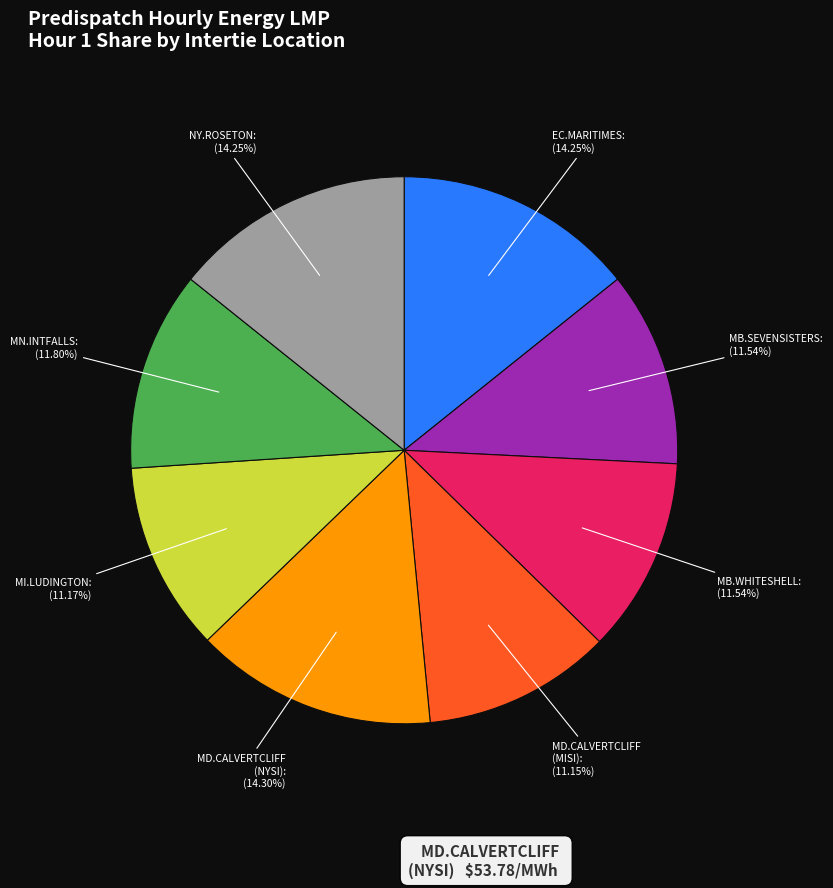

Is the sum of MN.INTFALLS and MI.LUDINGTON greater than half?

No